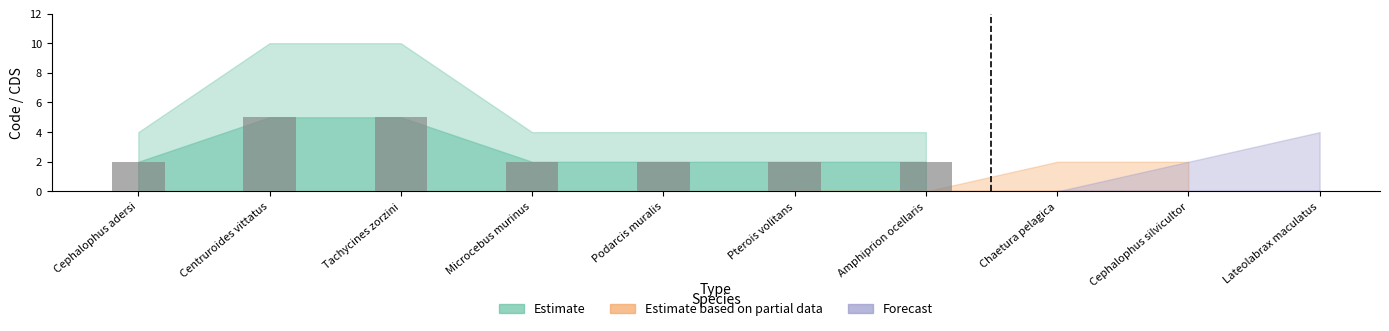

True or false: the data shows 5 at Centruroides vittatus.

True